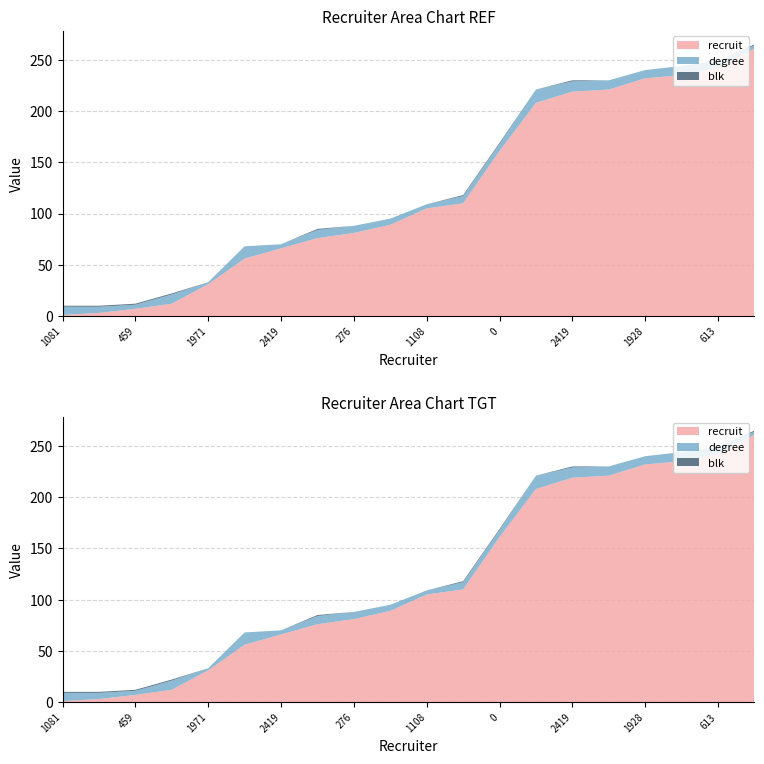

Reading left to right, extract all data points from this chart.

recruit: 1081=1	484=3	459=7	208=12	1971=31	556=56	2419=66	1919=76	276=81	1852=89	1108=105	161=110	0=161	232=208	2419=219	484=221	1928=232	908=235	613=242	1838=261
degree: 1081=8	484=6	459=4	208=9	1971=2	556=12	2419=4	1919=8	276=7	1852=6	1108=4	161=7	0=7	232=13	2419=10	484=9	1928=8	908=9	613=7	1838=3
blk: 1081=1	484=1	459=1	208=1	1971=0	556=0	2419=0	1919=1	276=0	1852=0	1108=0	161=1	0=1	232=0	2419=1	484=0	1928=0	908=0	613=0	1838=1